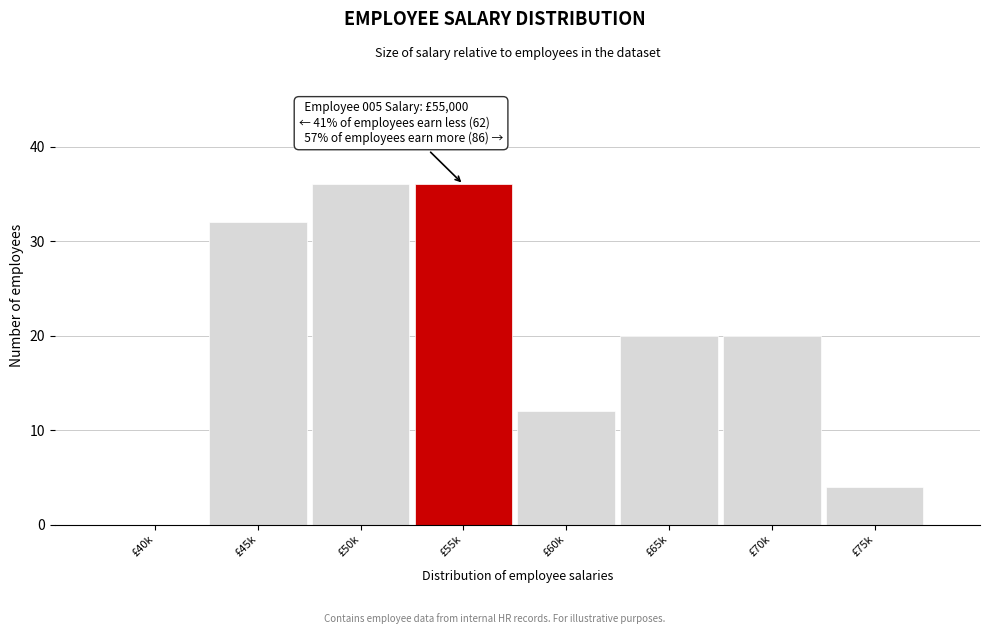

Reading left to right, what are all the values shown in this chart?

£40k=0	£45k=32	£50k=36	£55k=36	£60k=12	£65k=20	£70k=20	£75k=4